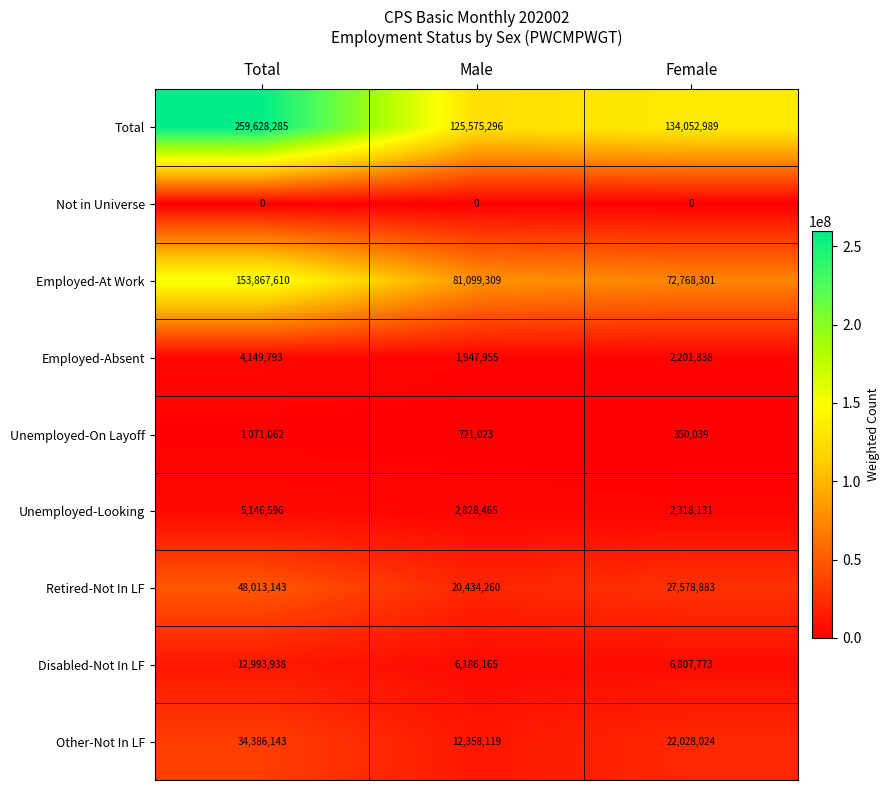

Which series has the widest spread of values?

Total